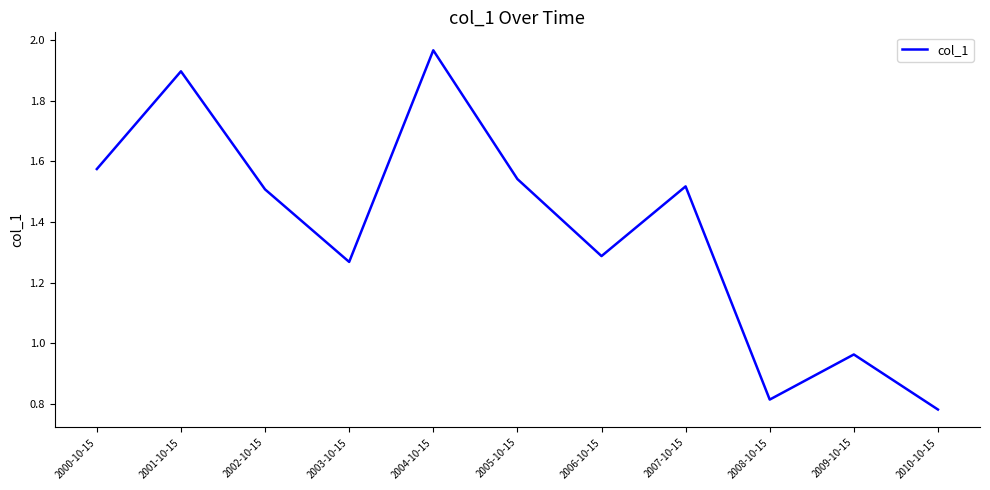

The value at 2001-10-15 is 1.9. True or false?

True